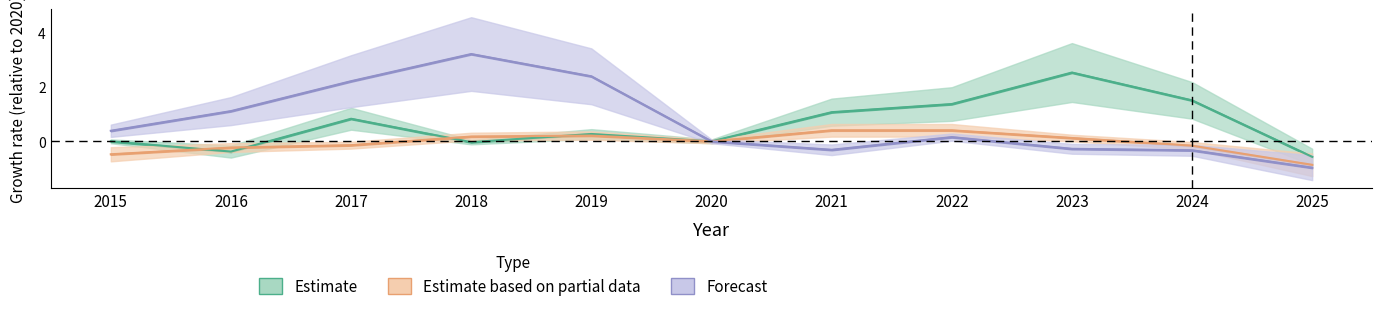

Where does the Aggravated Assault series first go above 0?

2017